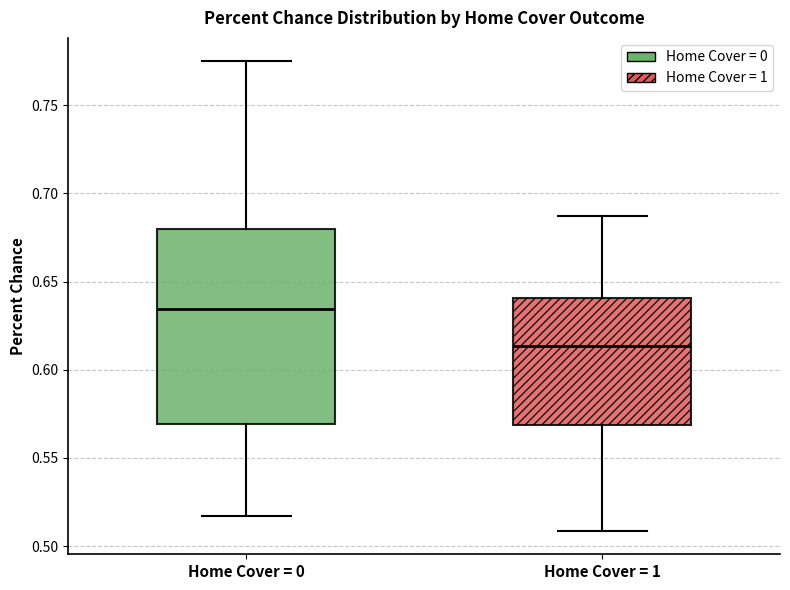

Reading left to right, transcribe this box plot: for each box, give where its median line is, the range the box spans, and where its two whiskers end, as read against the y-axis. The values are not printed on the chart, so give them approximately, as read against the axis.

Home Cover = 0: median 0.635, box 0.570 to 0.680, whiskers 0.515 to 0.775
Home Cover = 1: median 0.615, box 0.570 to 0.640, whiskers 0.510 to 0.685